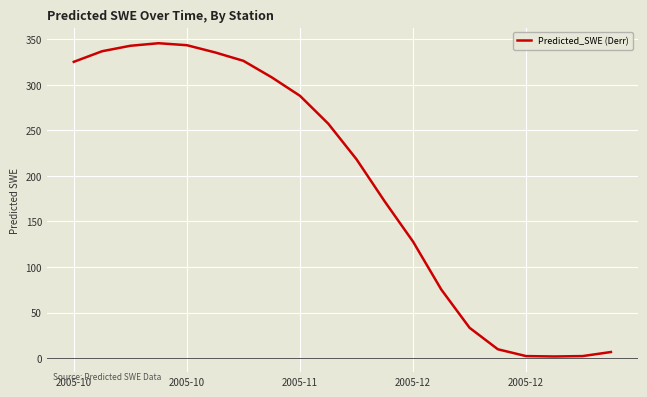

How many values are below 257?

10